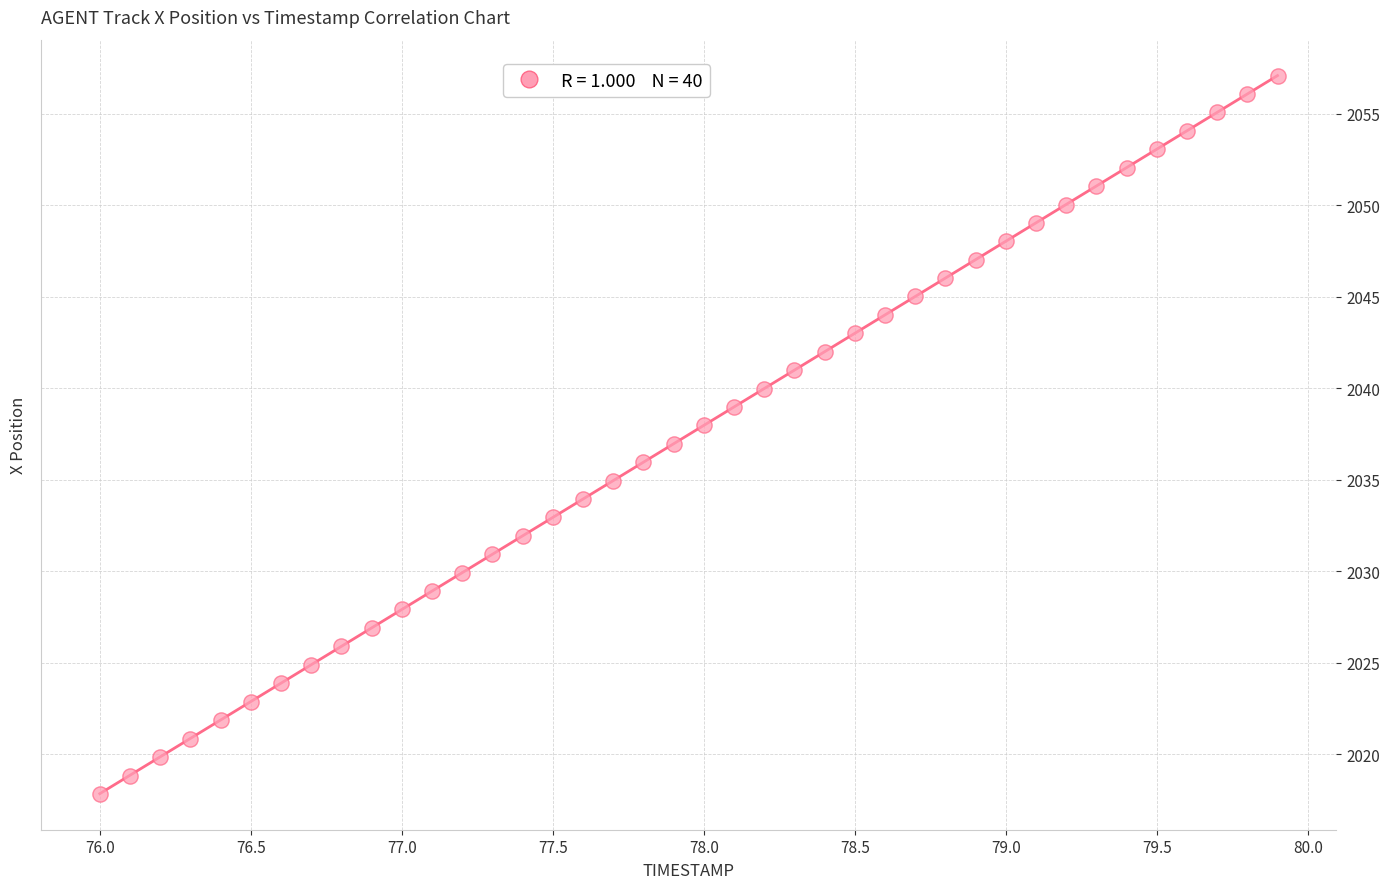

What is the range of Y values (max minus min)?

39.2